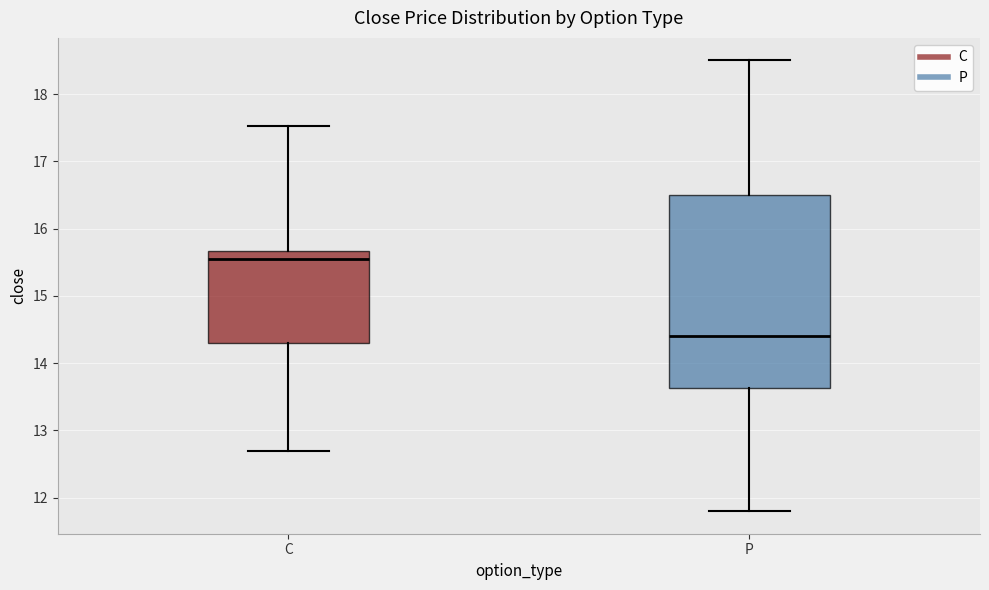

Reading left to right, transcribe this box plot: for each box, give where its median line is, the range the box spans, and where its two whiskers end, as read against the y-axis. The values are not printed on the chart, so give them approximately, as read against the axis.

C: median 15.6, box 14.3 to 15.7, whiskers 12.7 to 17.5
P: median 14.4, box 13.6 to 16.5, whiskers 11.8 to 18.5